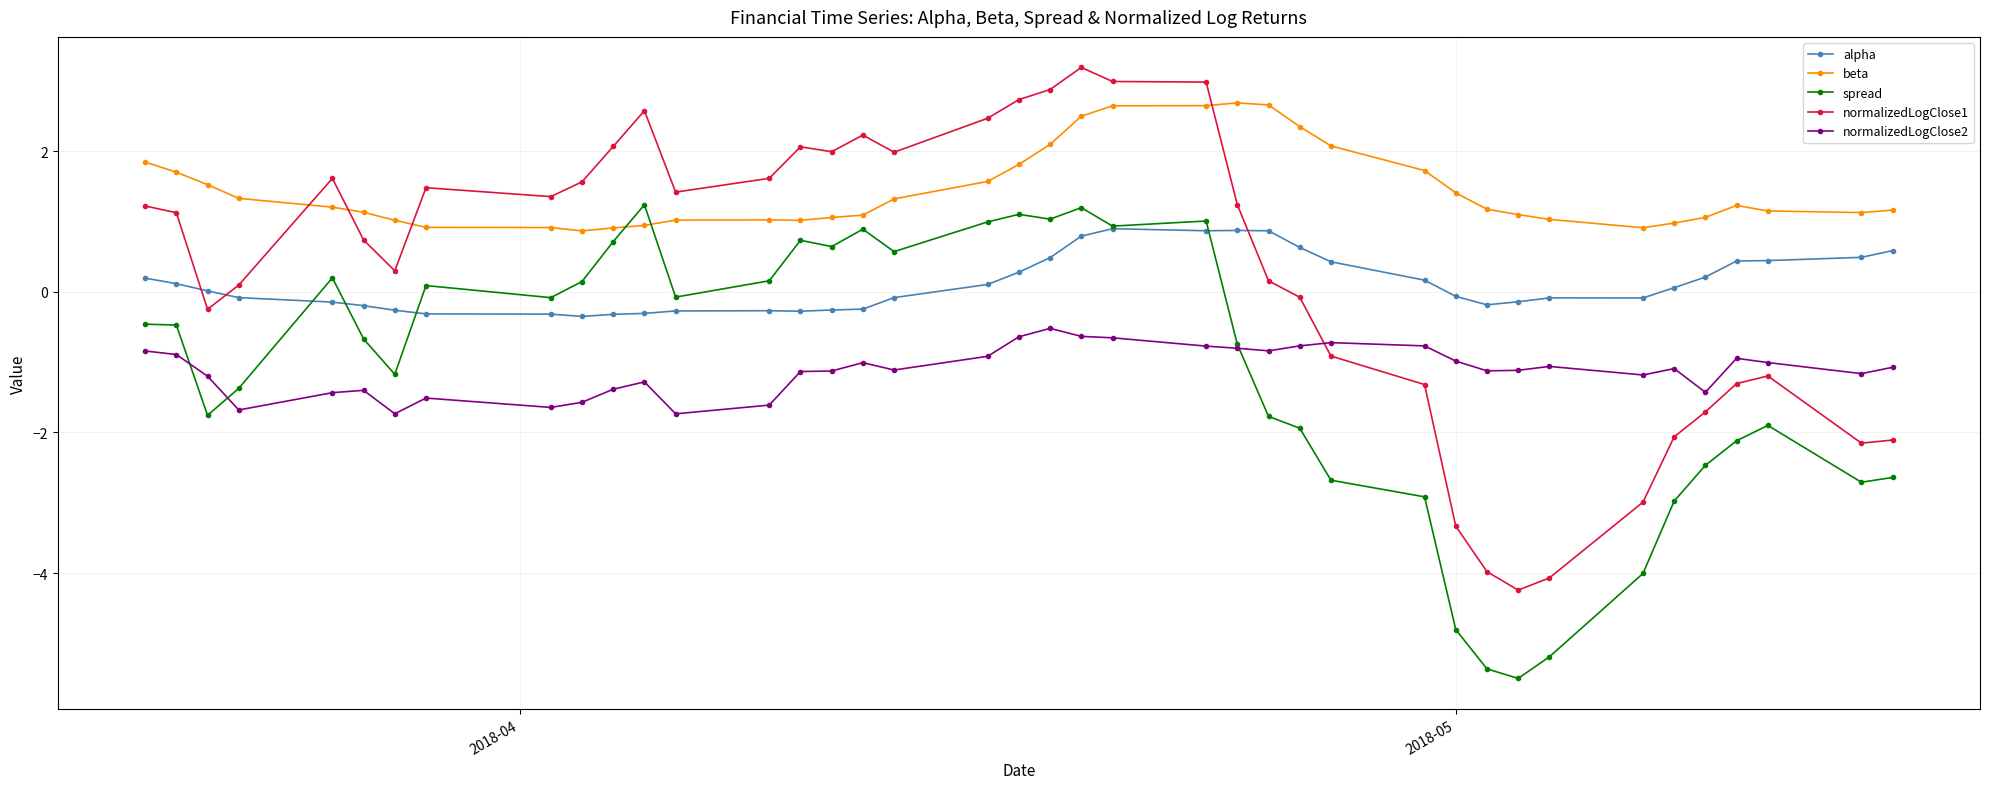

What is the highest value of the spread series?

1.2